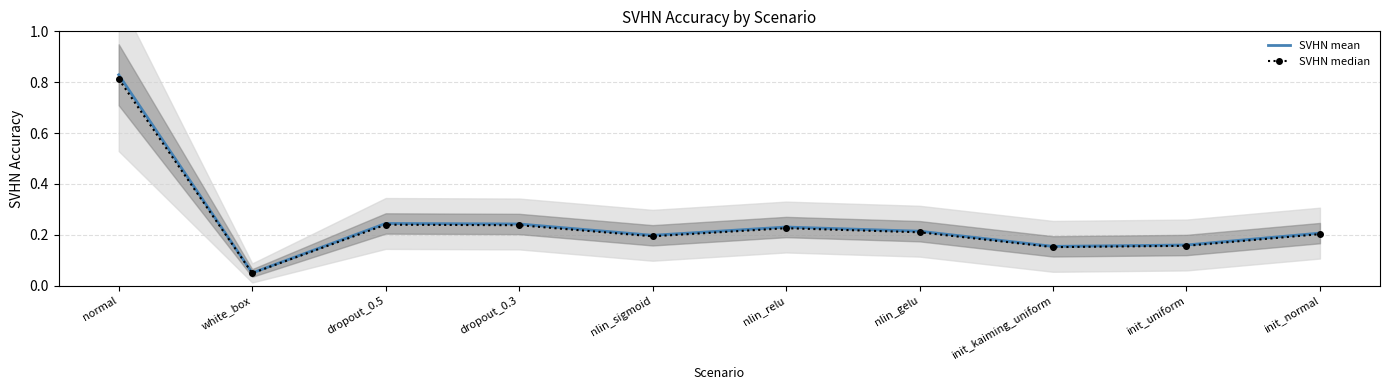

At which category is the sum across all series the highest?

normal